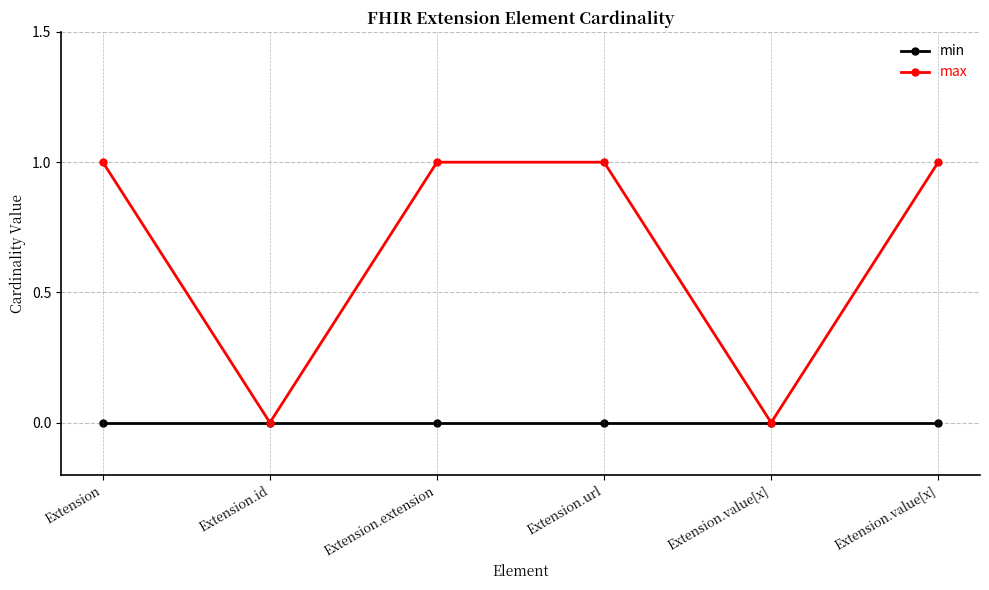

What are all the series names shown in the legend?

min, max